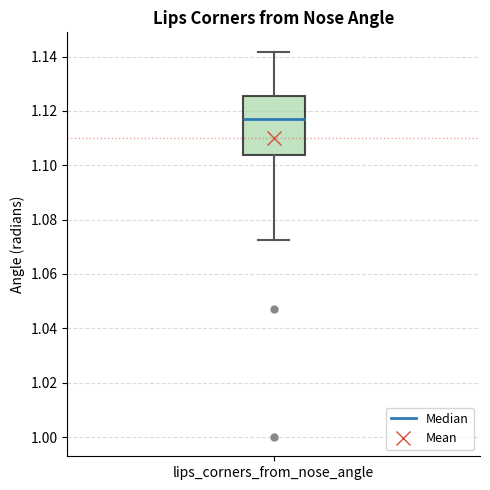

Read this box plot against the y-axis: the position of the median line, the range covered by the box, and the ends of both whiskers. The values are not printed on the chart, so give them approximately, as read against the axis.

median 1.116, box 1.104 to 1.126, whiskers 1.072 to 1.142